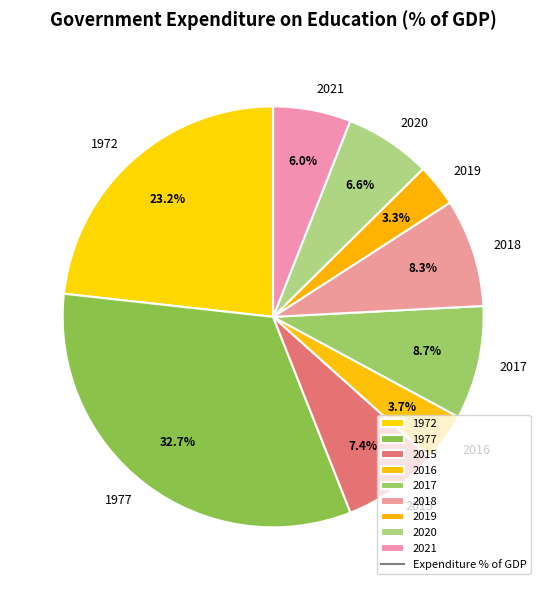

To the nearest percent, what is the difference between the 1972 and 2020 slice percentages?

17%